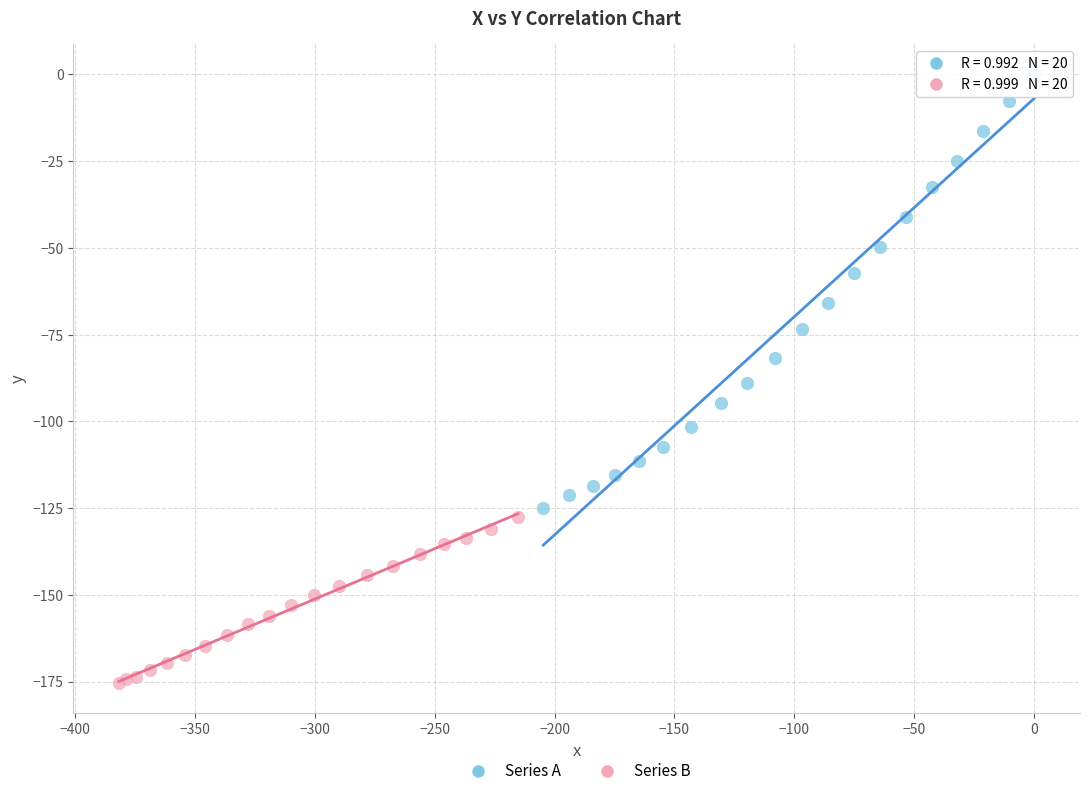

Which series contains the lowest Y value?

Series B